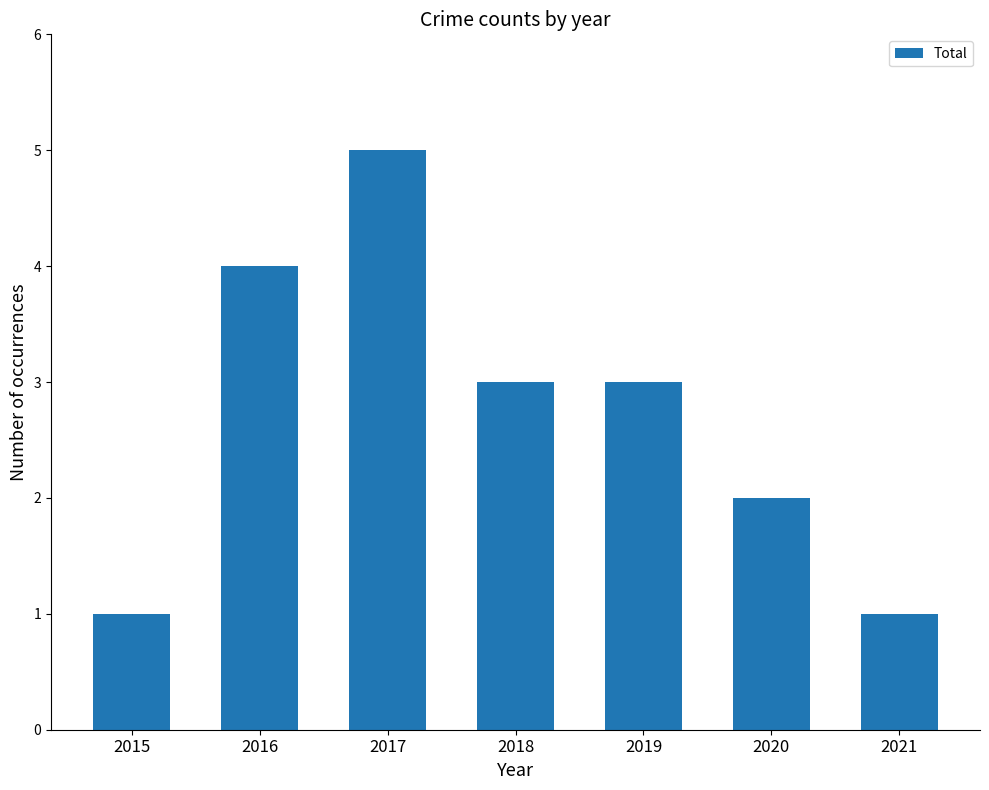

What is the sum of the values at 2018 and 2019?

6